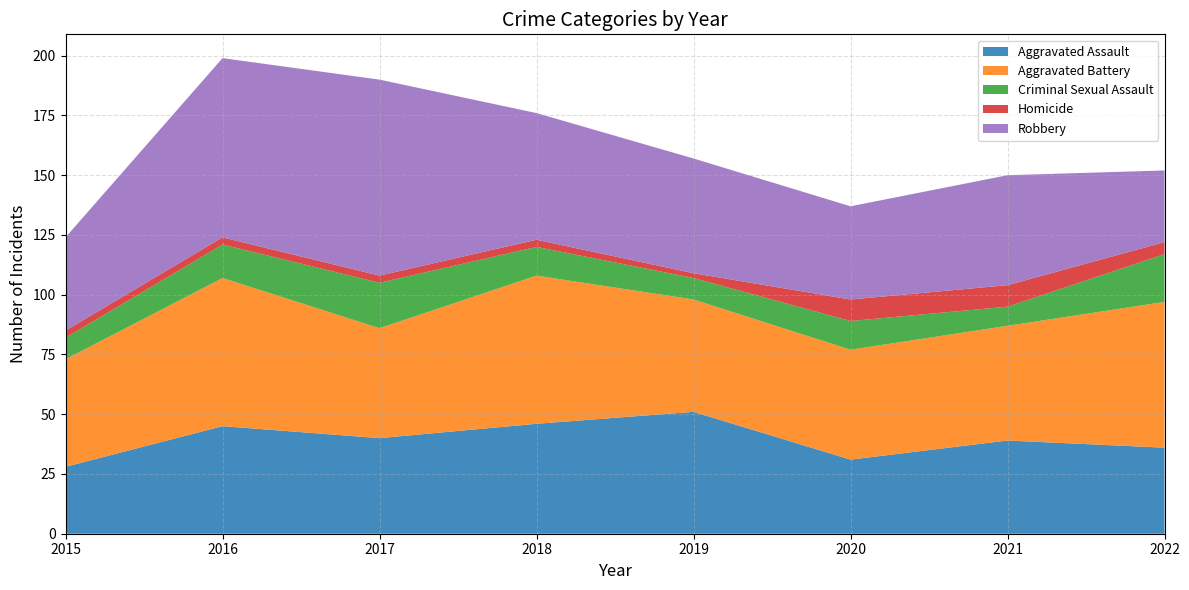

Reading left to right, what are all the values shown in this chart?

Aggravated Assault: 28	45	40	46	51	31	39	36
Aggravated Battery: 45	62	46	62	47	46	48	61
Criminal Sexual Assault: 9	14	19	12	9	12	8	20
Homicide: 3	3	3	3	2	9	9	5
Robbery: 39	75	82	53	48	39	46	30